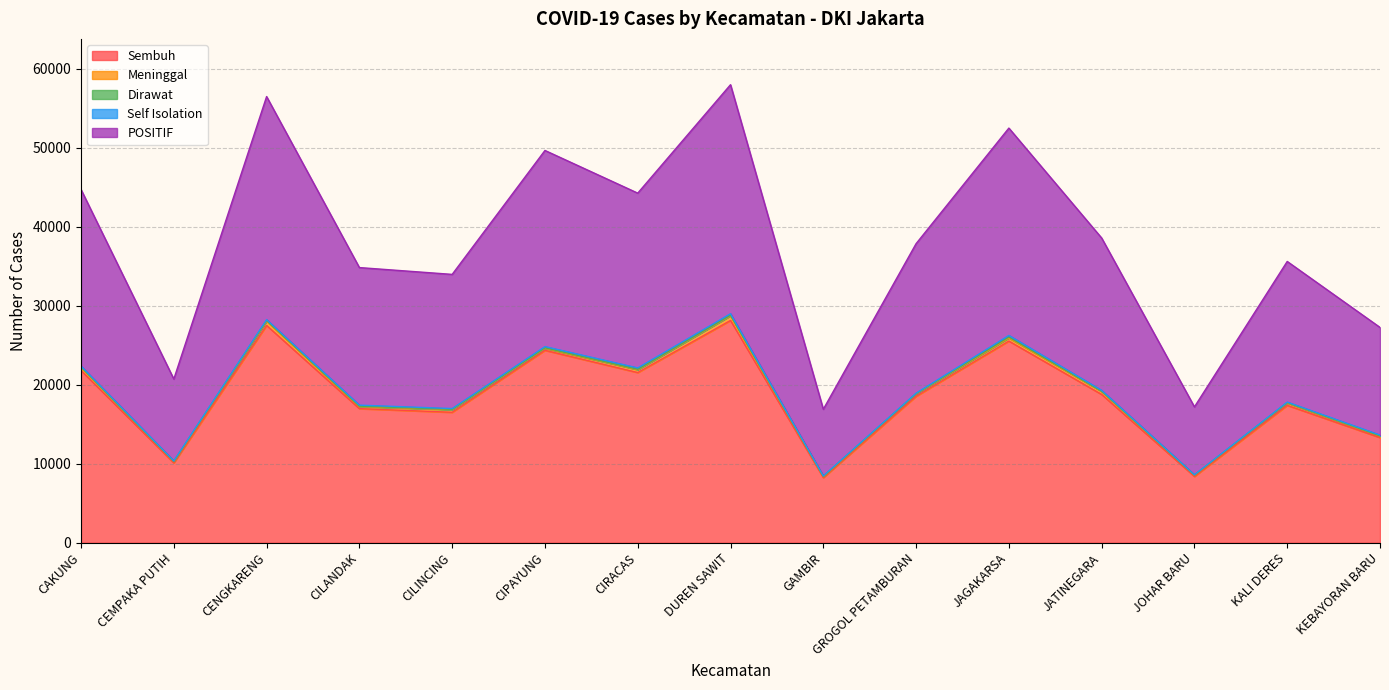

Which series has the largest range (max minus min)?

POSITIF